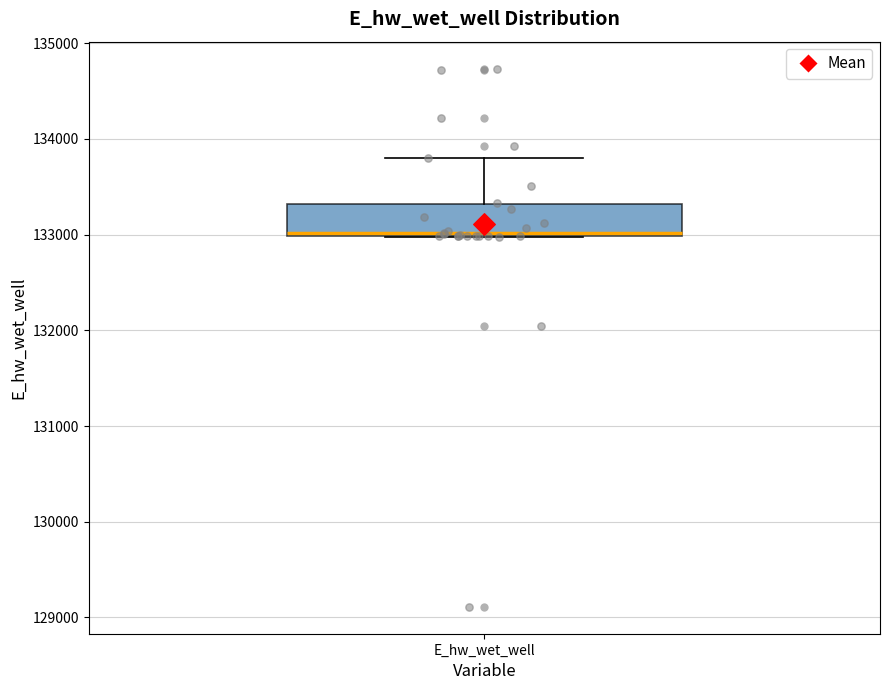

Where does the upper whisker of the box for E_hw_wet_well end on the y-axis? The values are not printed on the chart, so give them approximately, as read against the axis.

133800